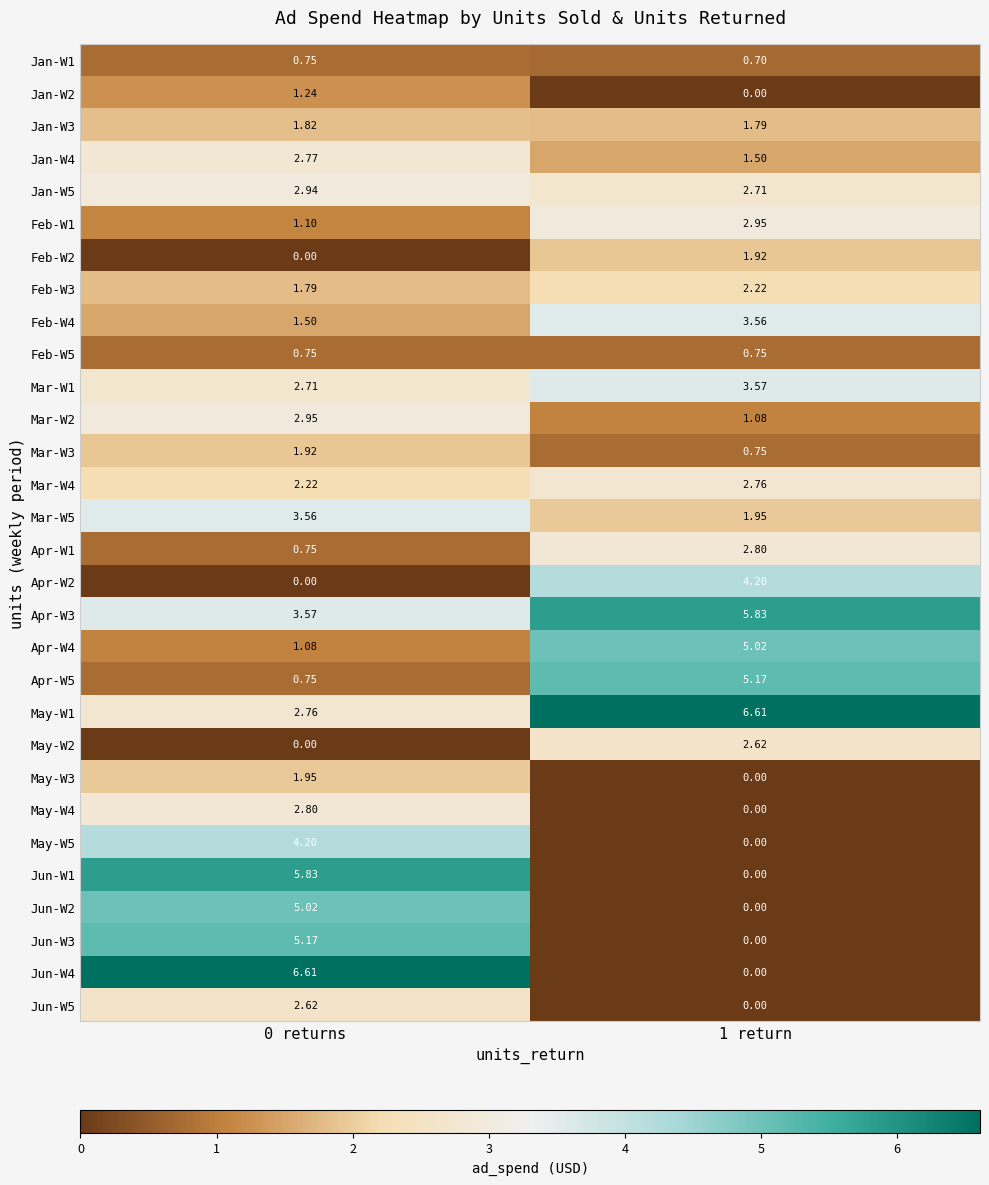

Is the value of May-W3 at 0 returns greater than the value of Apr-W4 at 0 returns?

Yes